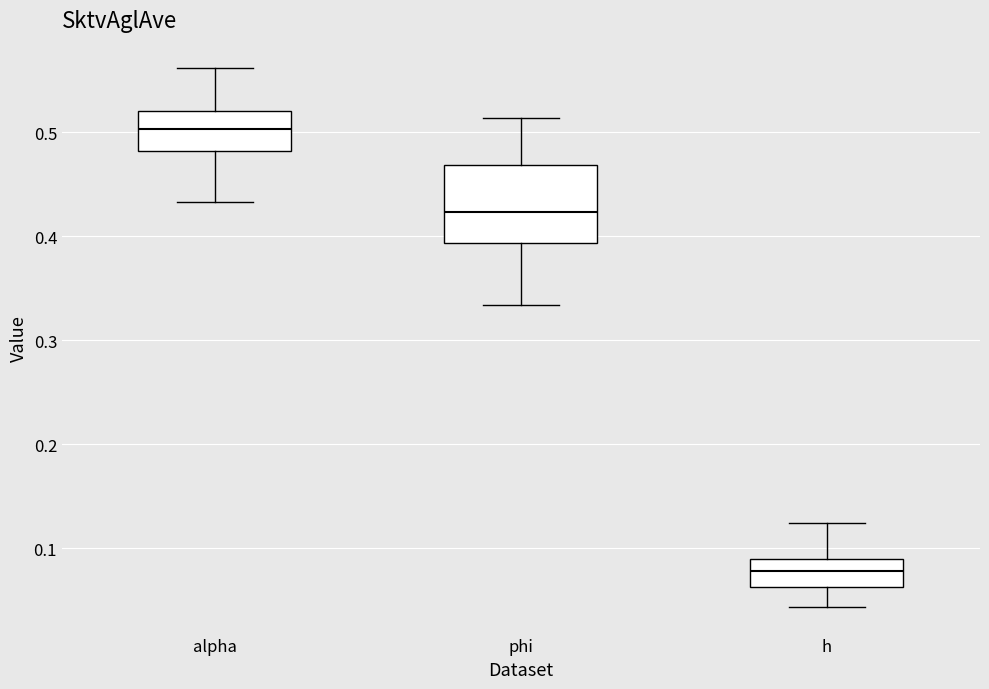

Which box is the tallest, from its lower edge to its upper edge?

phi